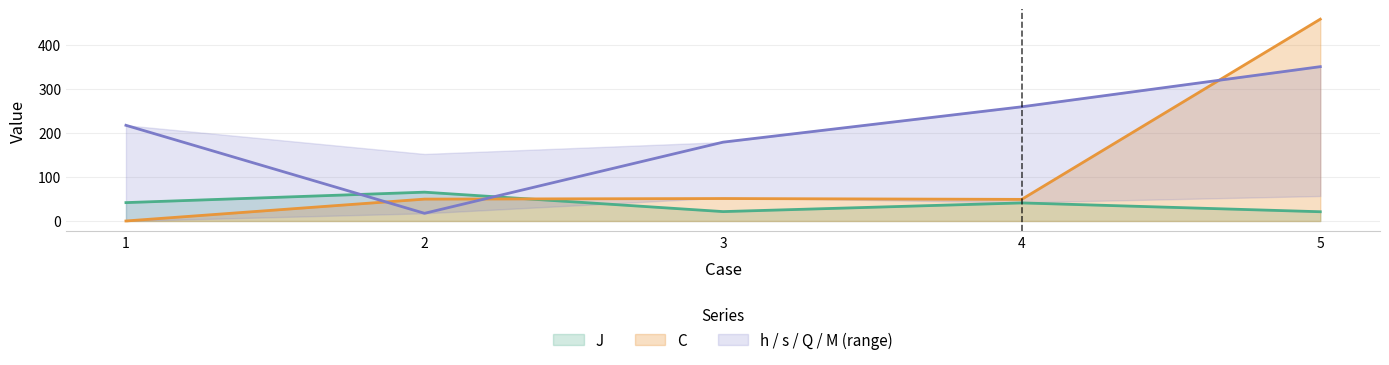

How many values in the J series are below 41?

2